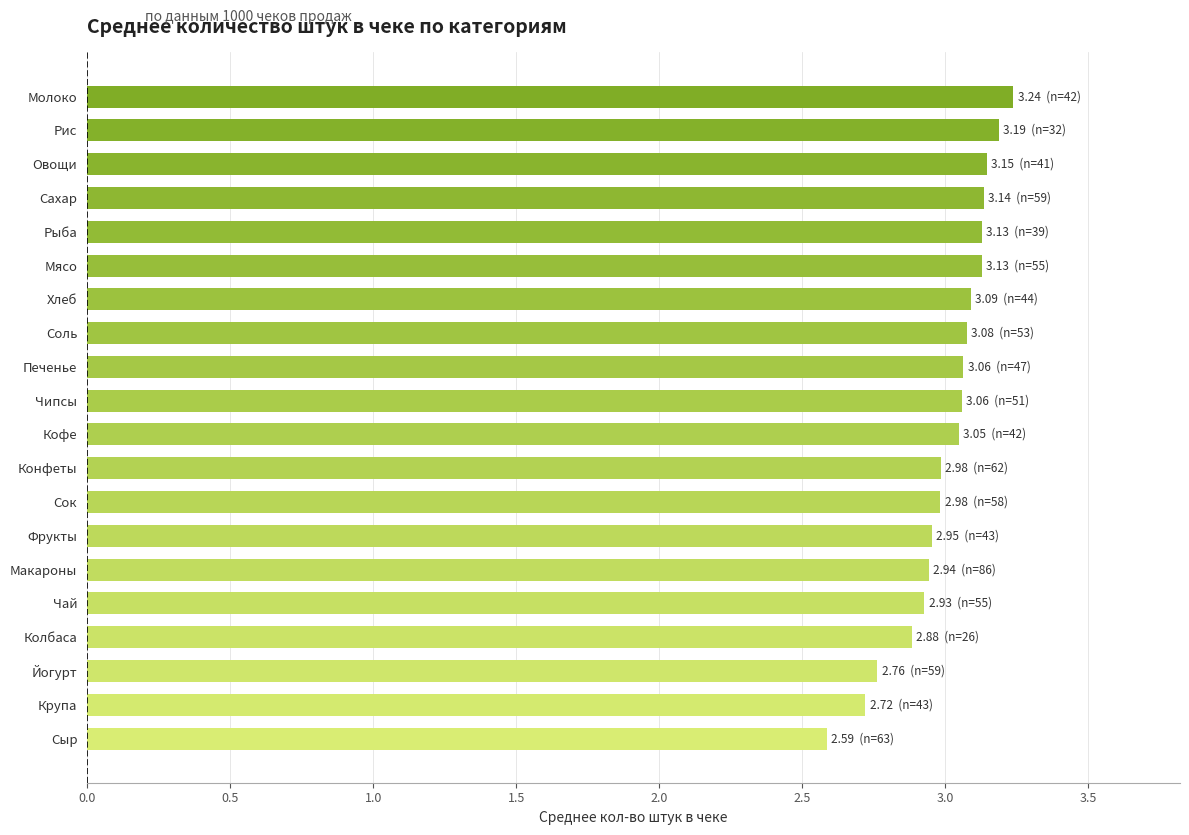

What is the sum of all values?

60.0